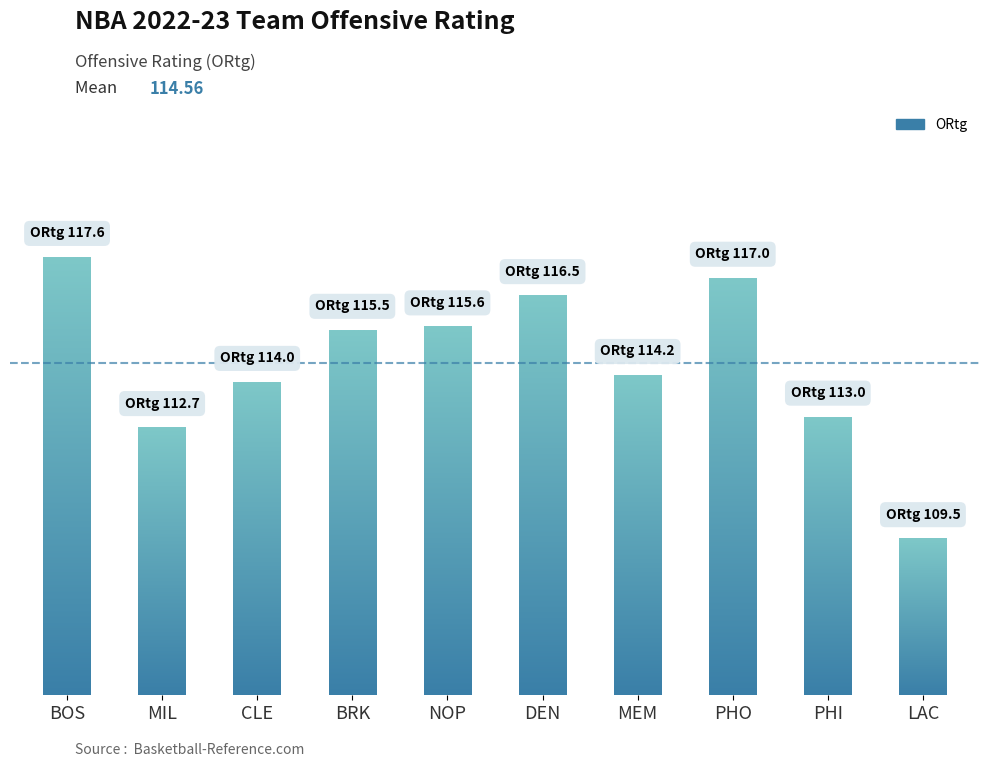

What value does the data have at PHO?

117.0